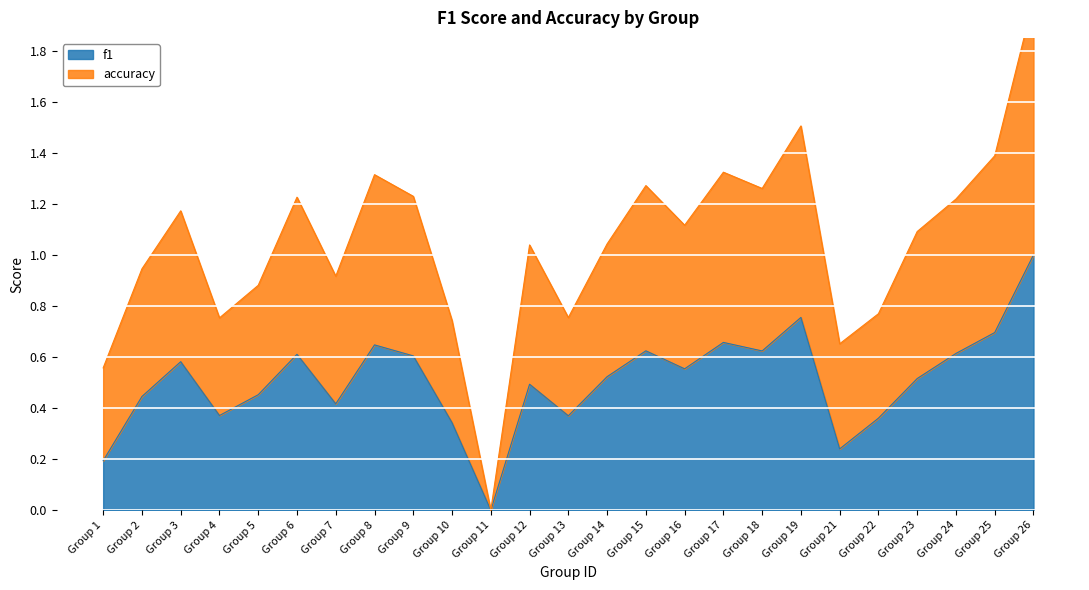

Is it true that f1 equals 0.8 at Group 6?

False